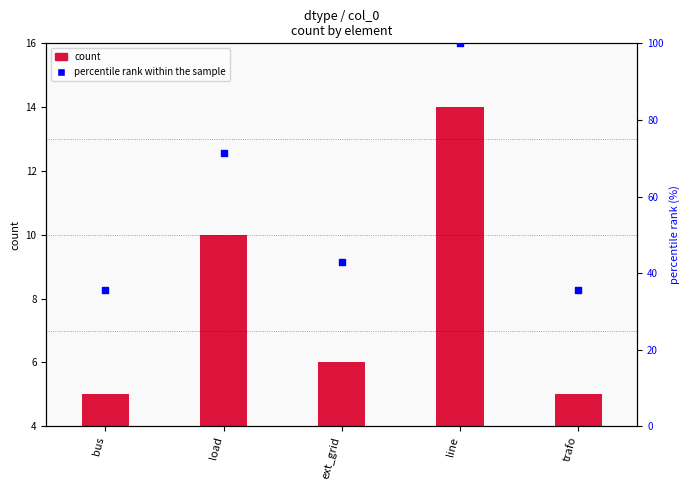

Which series has the widest spread of Y values?

percentile rank within the sample